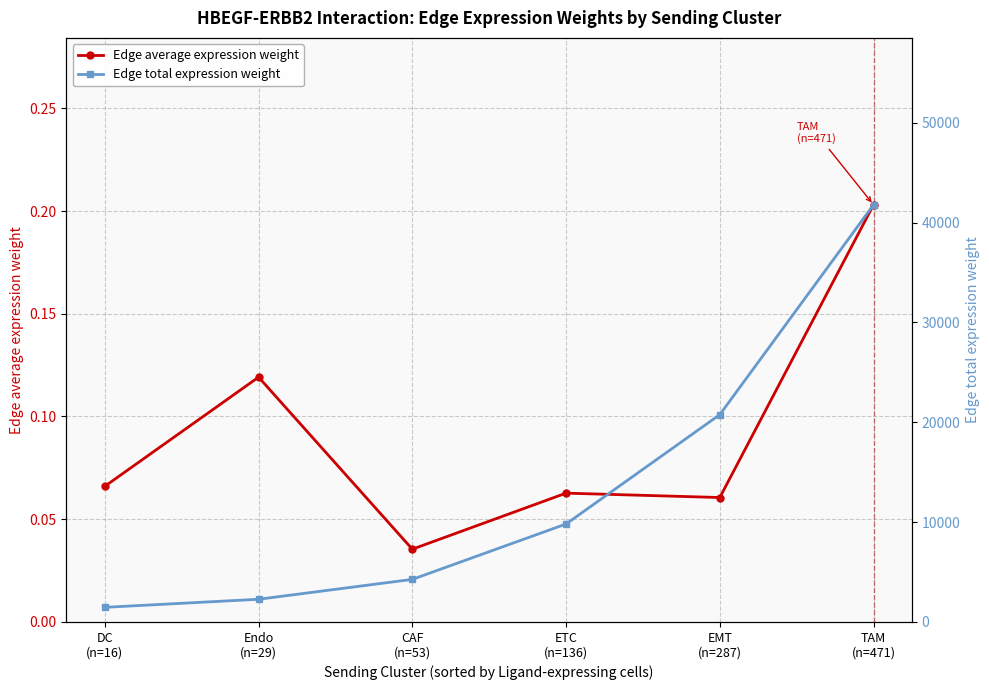

At which category is the sum across all series the highest?

TAM
(n=471)